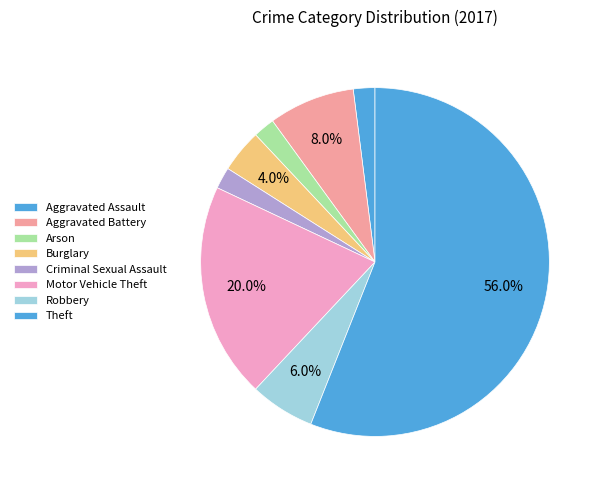

What is the majority slice?

Theft